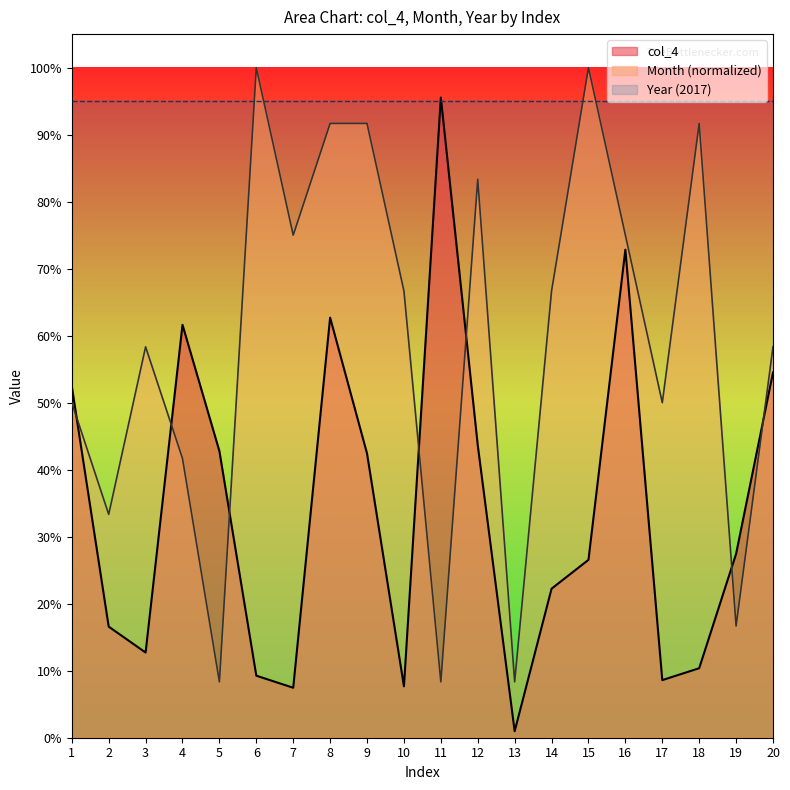

How many lines are shown in the chart?

2